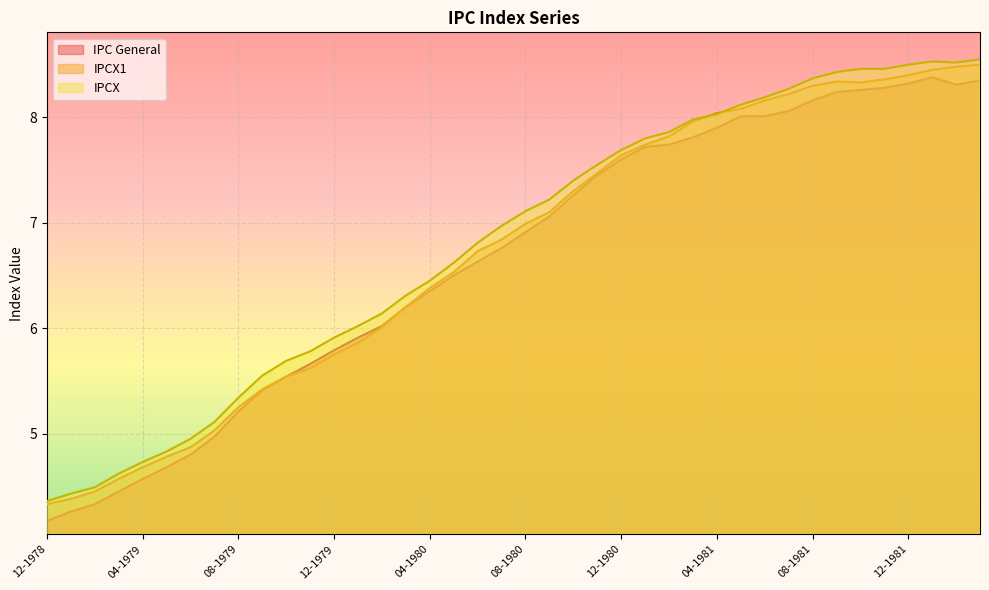

In IPCX, how many points are lower than both neighbors (excluding endpoints)?

1